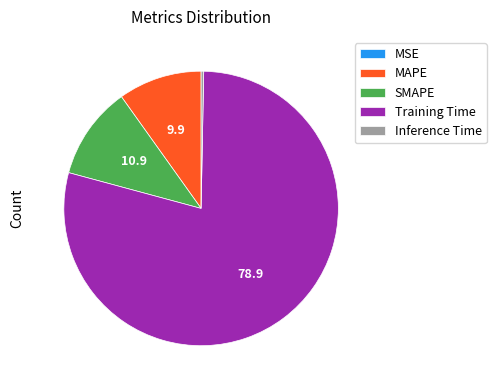

The SMAPE slice represents 1% of the pie. True or false?

False